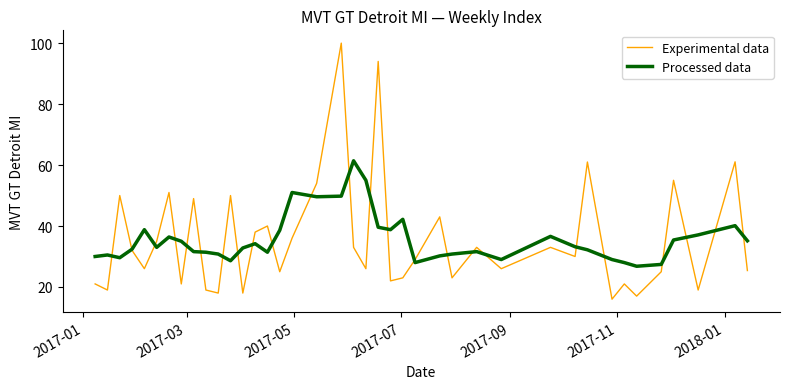

Which series has the largest range (max minus min)?

Experimental data